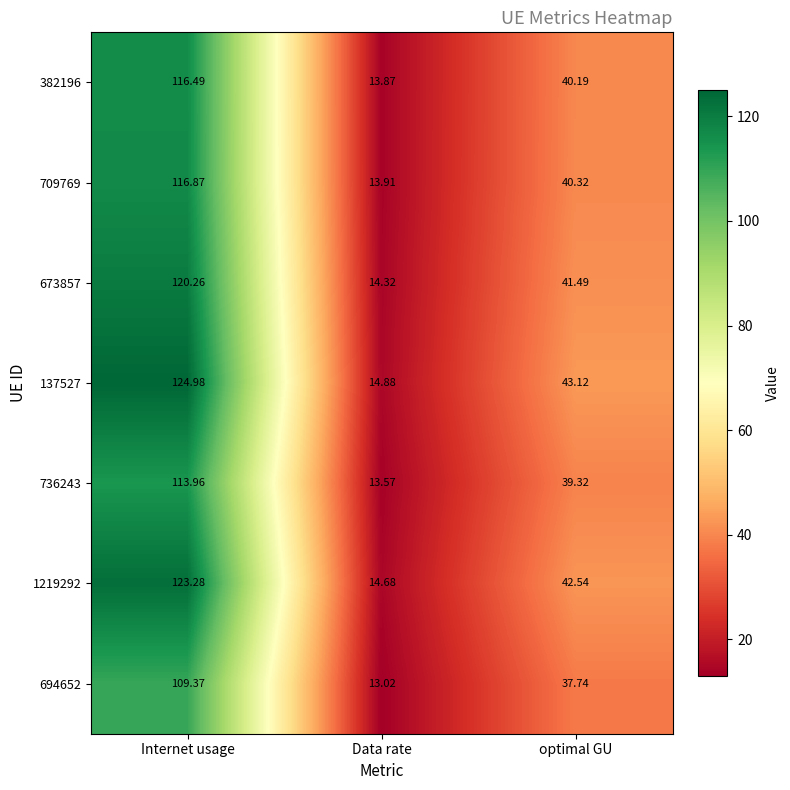

At which category is the sum across all series the highest?

Internet usage